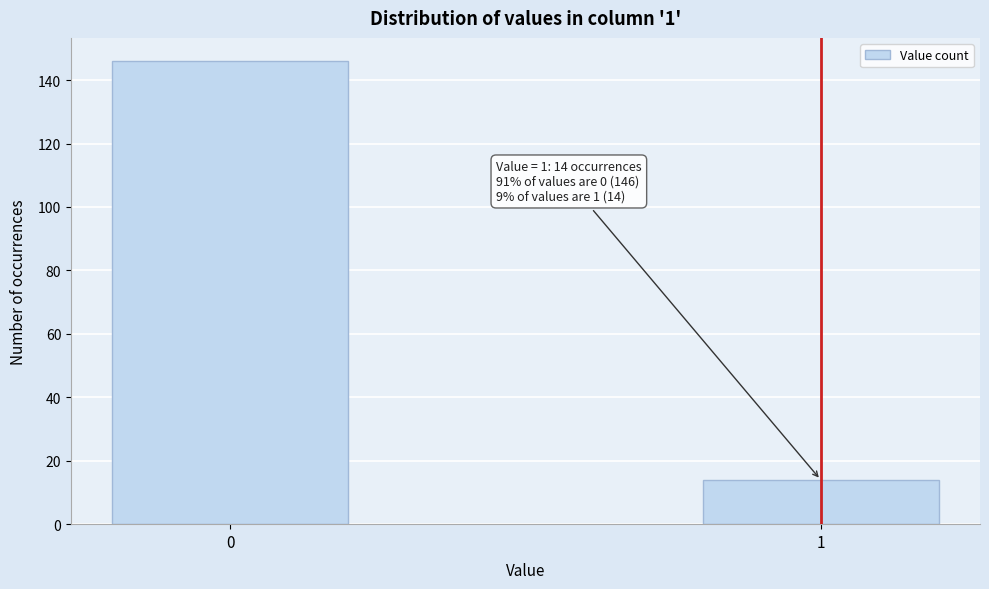

Reading left to right, list all the values displayed in this chart.

0=146	1=14